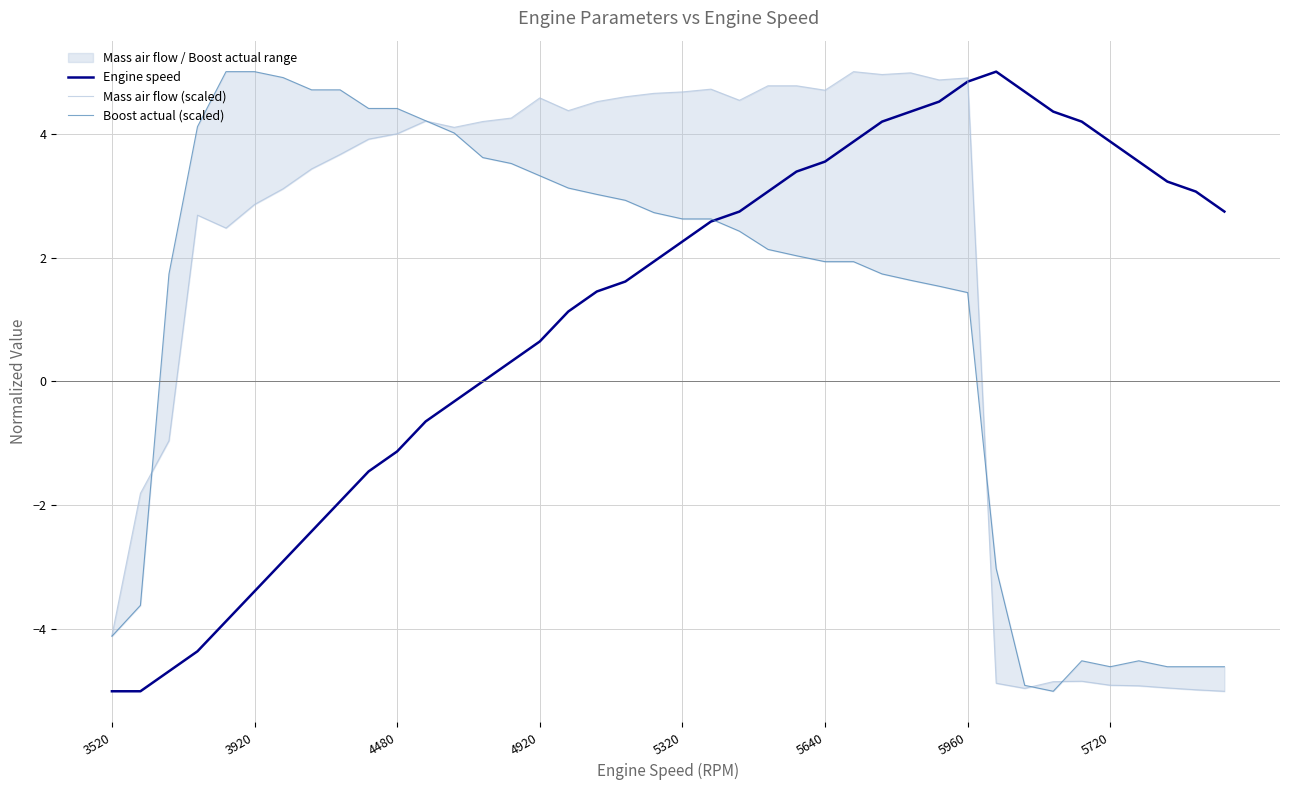

Does the chart have visible grid lines?

Yes